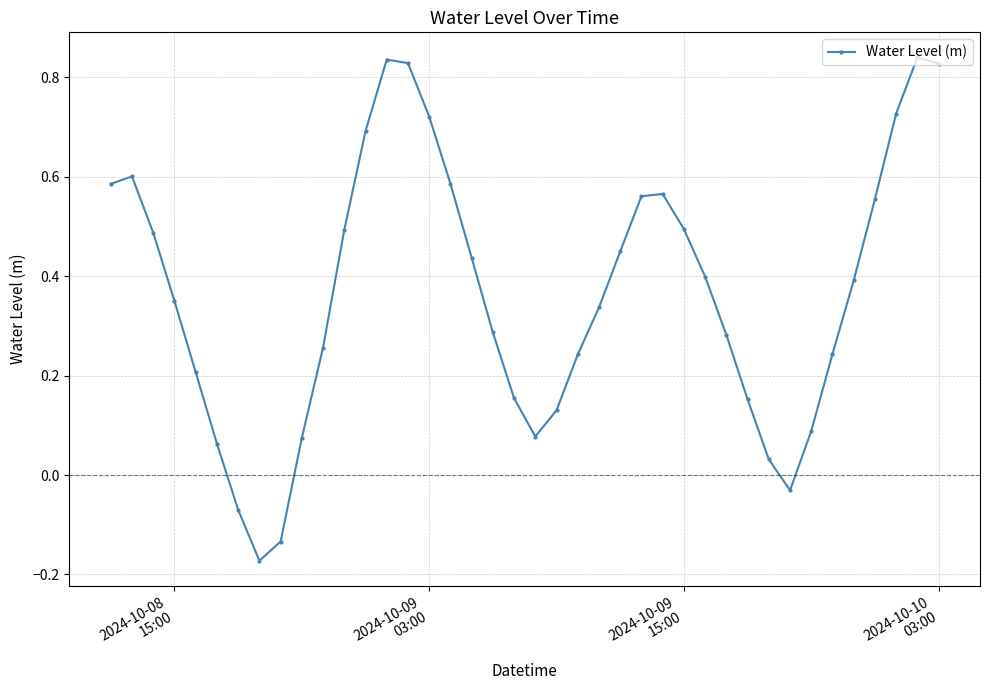

How many data points does each series have?

40